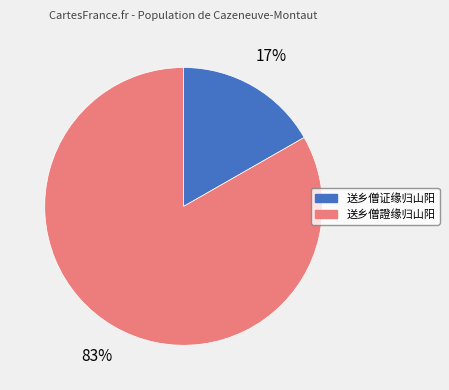

Combined, do 送乡僧证缘归山阳 and 送乡僧證缘归山阳 account for over 50%?

Yes